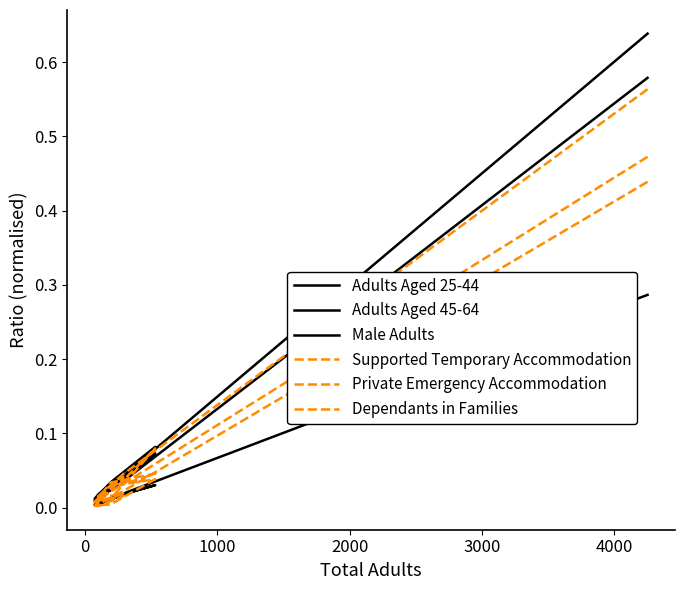

What are all the series names shown in the legend?

Adults Aged 25-44, Adults Aged 45-64, Male Adults, Supported Temporary Accommodation, Private Emergency Accommodation, Dependants in Families